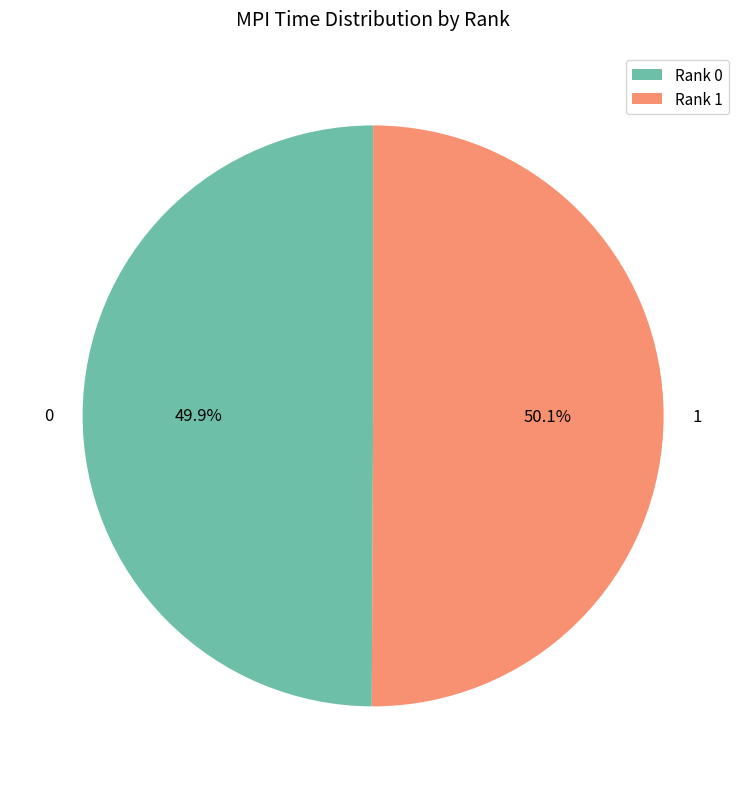

Is the sum of Rank 0 and Rank 1 greater than half?

Yes